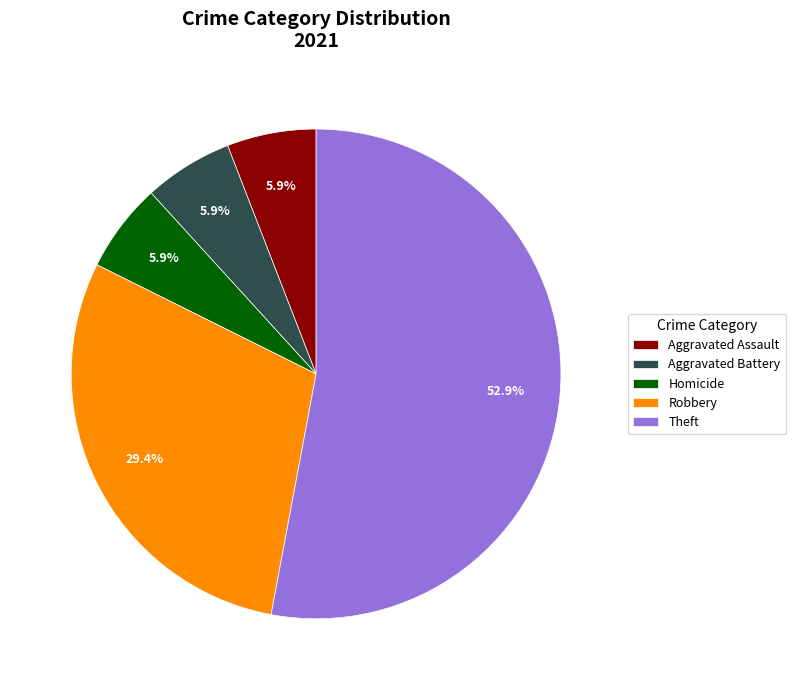

Is it true that Robbery is 44% of the pie?

False